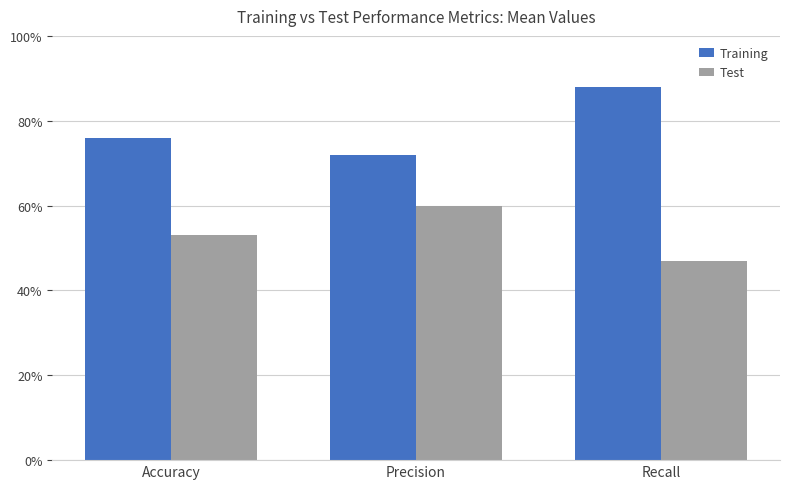

What is the maximum value for Training?

0.9